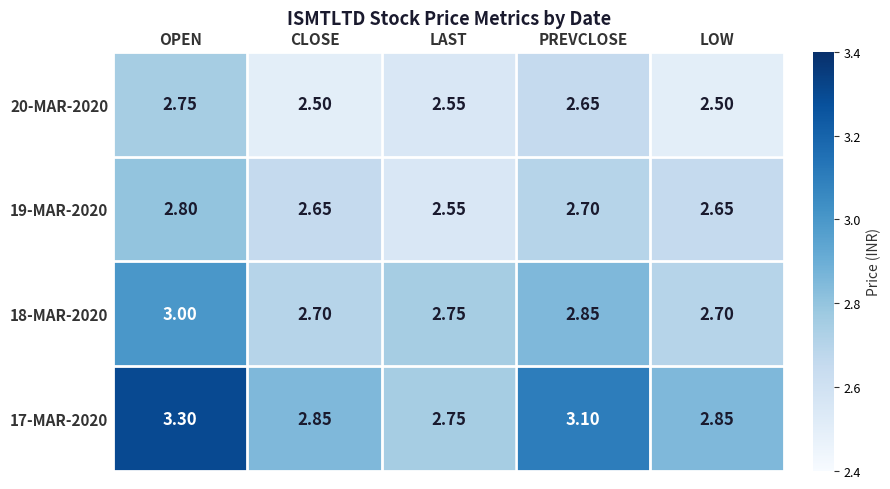

At which category does the chart reach its peak across all series?

OPEN